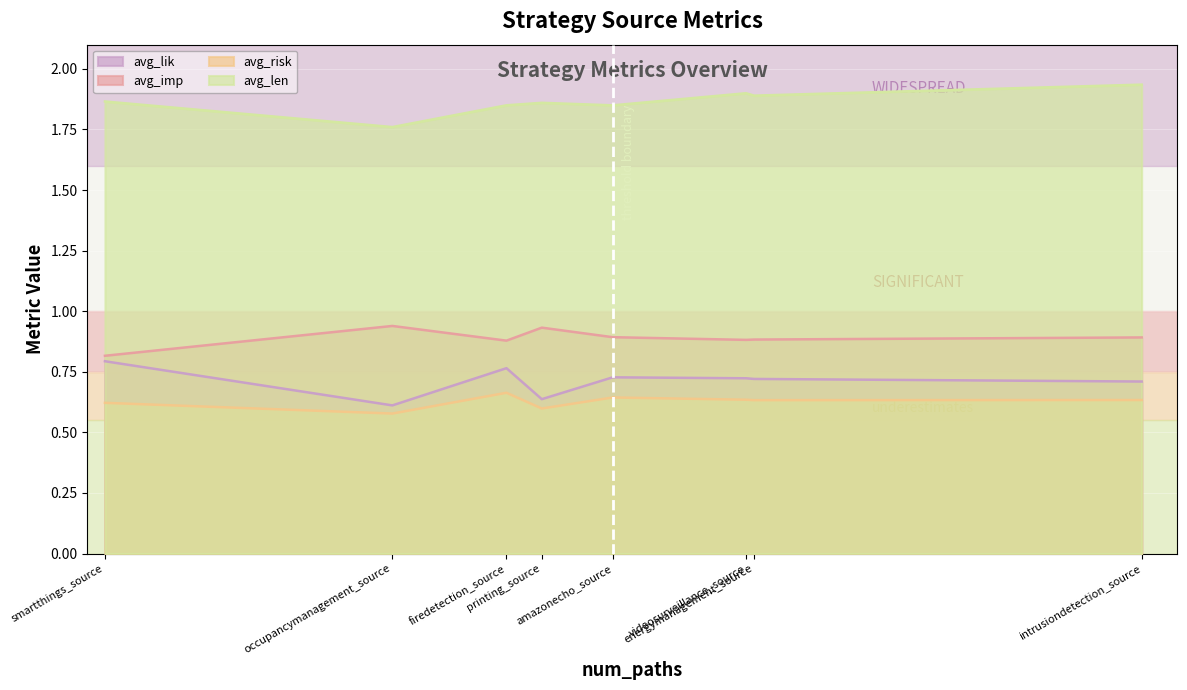

What is the difference between the maximum and minimum values in the avg_imp series?

0.1